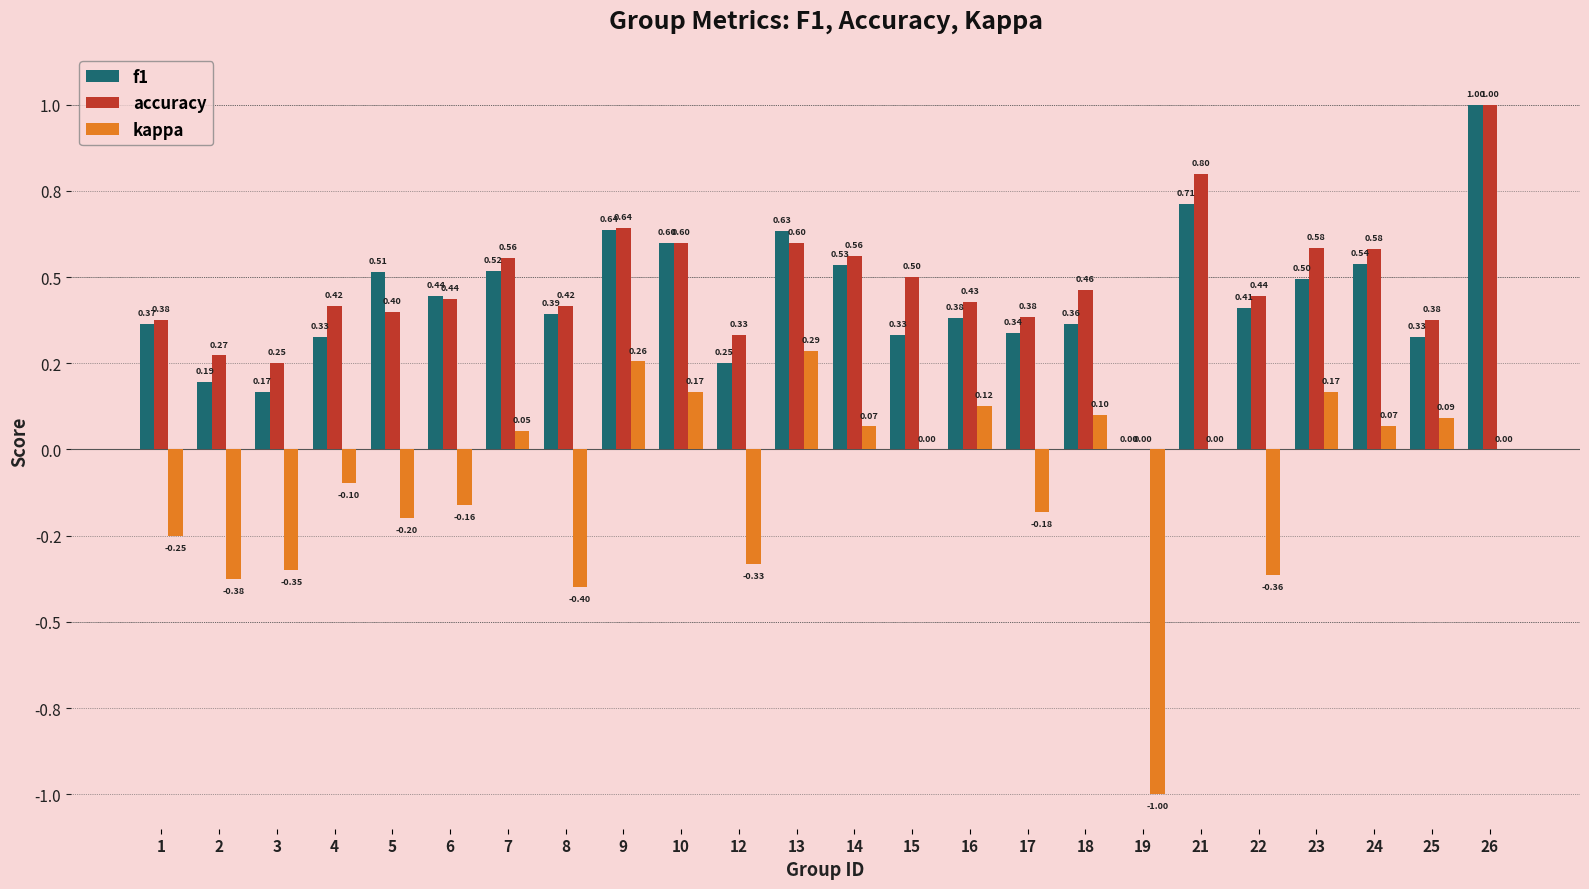

Reading left to right, extract all data points from this chart.

f1: 0.4	0.2	0.2	0.3	0.5	0.4	0.5	0.4	0.6	0.6	0.2	0.6	0.5	0.3	0.4	0.3	0.4	0.0	0.7	0.4	0.5	0.5	0.3	1.0
accuracy: 0.4	0.3	0.2	0.4	0.4	0.4	0.6	0.4	0.6	0.6	0.3	0.6	0.6	0.5	0.4	0.4	0.5	0.0	0.8	0.4	0.6	0.6	0.4	1.0
kappa: -0.2	-0.4	-0.4	-0.1	-0.2	-0.2	0.1	-0.4	0.3	0.2	-0.3	0.3	0.1	0.0	0.1	-0.2	0.1	-1.0	0.0	-0.4	0.2	0.1	0.1	0.0